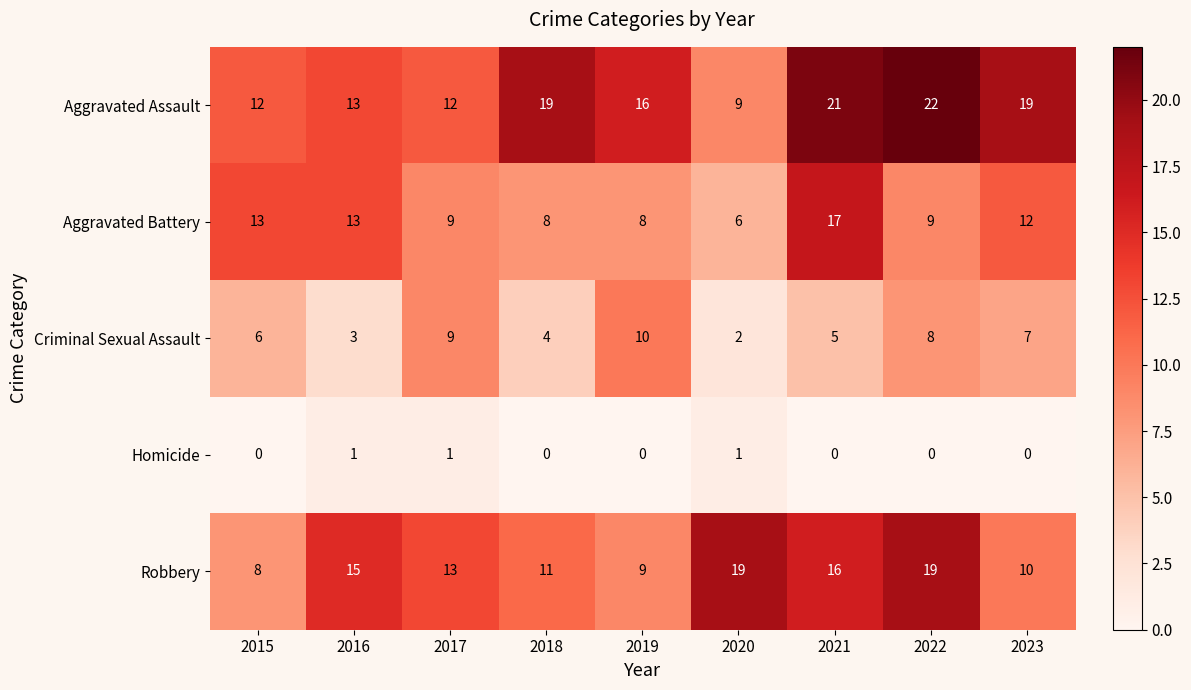

List the labels in order of Criminal Sexual Assault value, smallest first.

2020, 2016, 2018, 2021, 2015, 2023, 2022, 2017, 2019